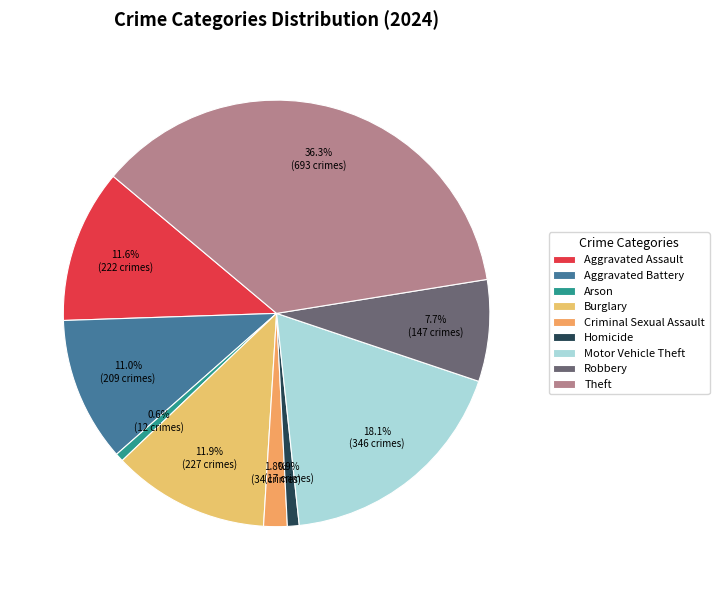

Is Aggravated Battery the majority of the pie?

No